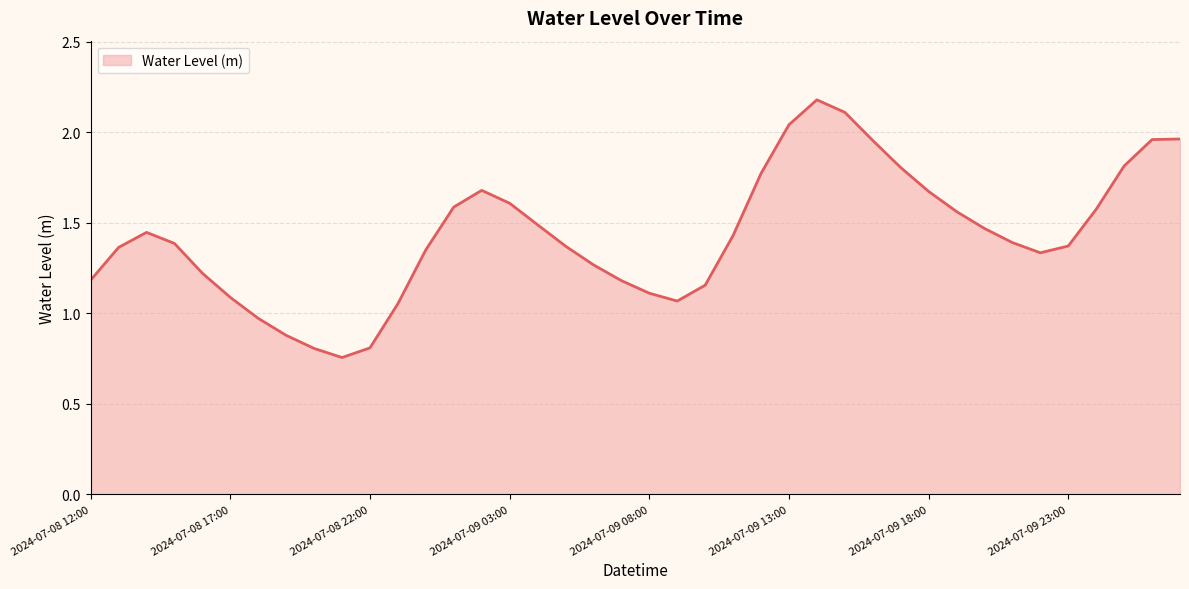

How many lines are shown in the chart?

1